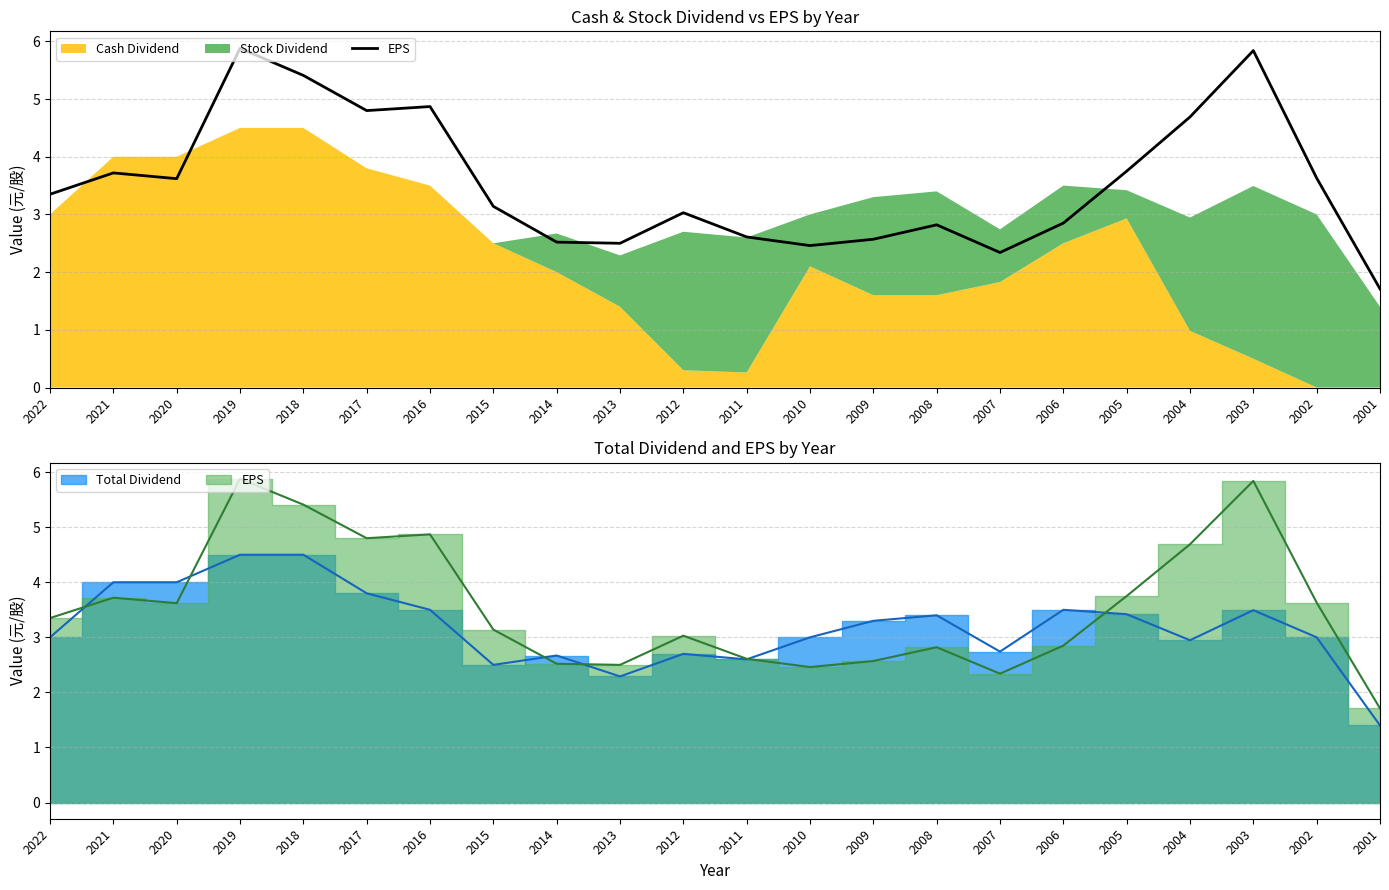

List the labels in order of value, smallest first.

2001, 2007, 2010, 2013, 2014, 2009, 2011, 2008, 2006, 2012, 2015, 2022, 2020, 2002, 2021, 2005, 2004, 2017, 2016, 2018, 2003, 2019